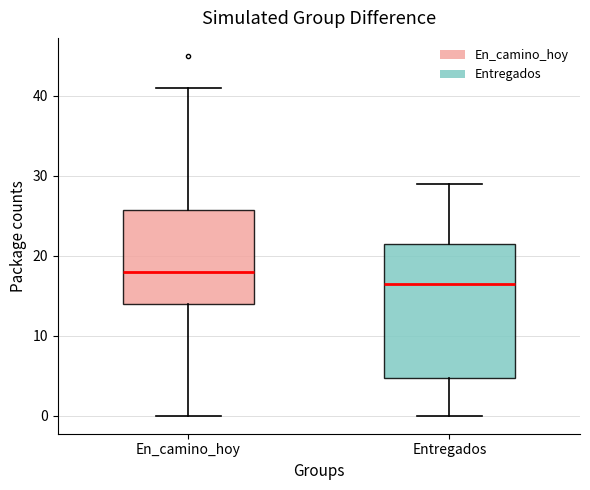

Reading left to right, transcribe this box plot: for each box, give where its median line is, the range the box spans, and where its two whiskers end, as read against the y-axis. The values are not printed on the chart, so give them approximately, as read against the axis.

En_camino_hoy: median 18, box 14 to 26, whiskers 0 to 41
Entregados: median 17, box 5 to 22, whiskers 0 to 29